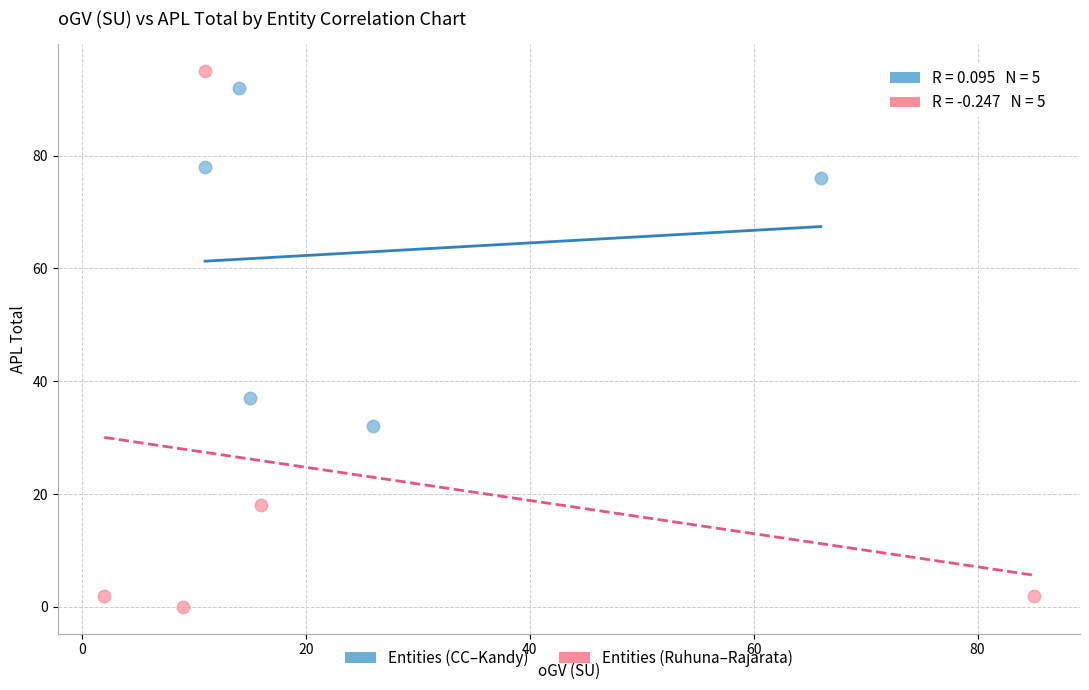

Which series contains the lowest Y value?

Entities (Ruhuna–Rajarata)